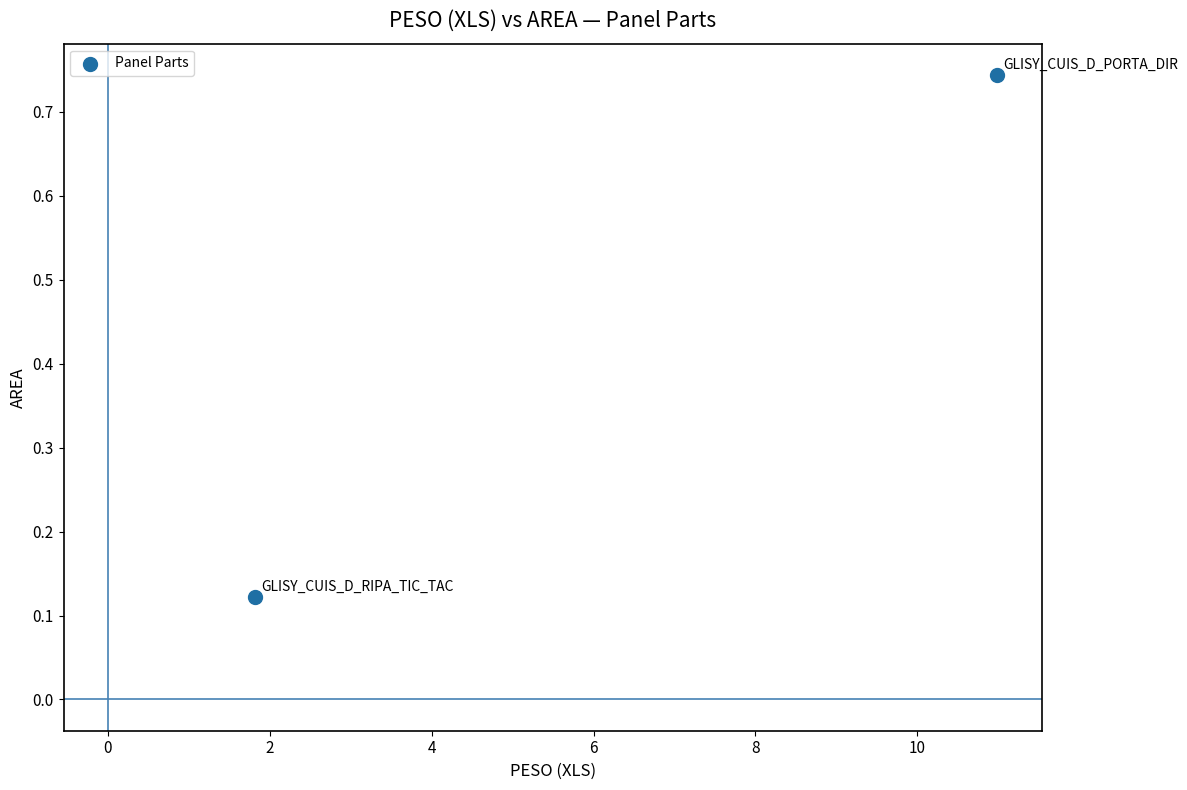

What is the range of Y values (max minus min)?

0.6